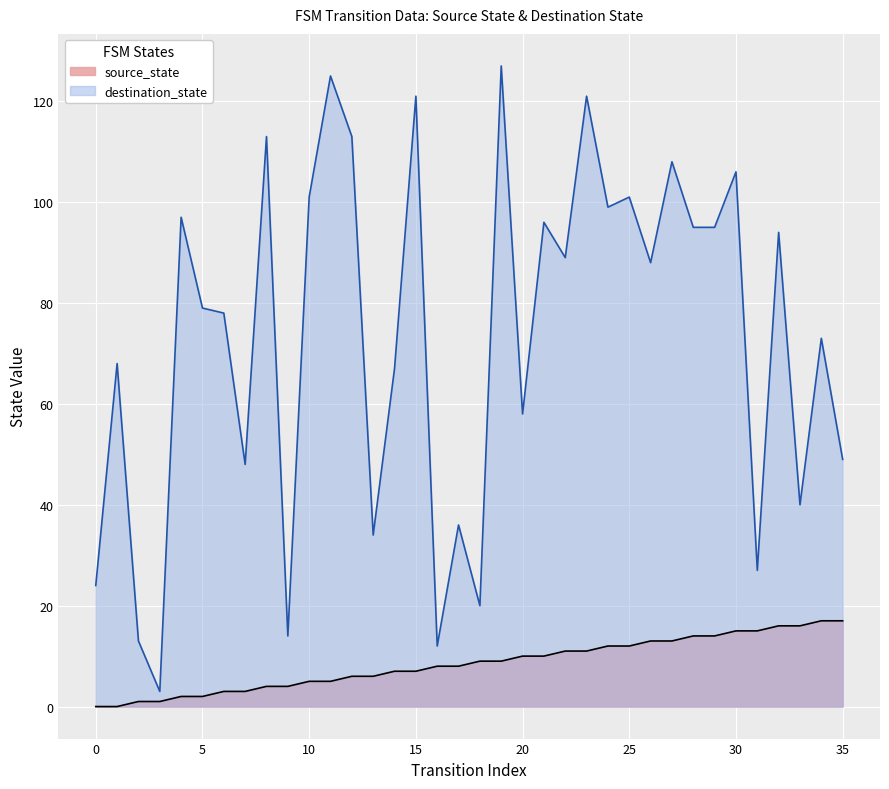

Count the number of categories in the chart.

36